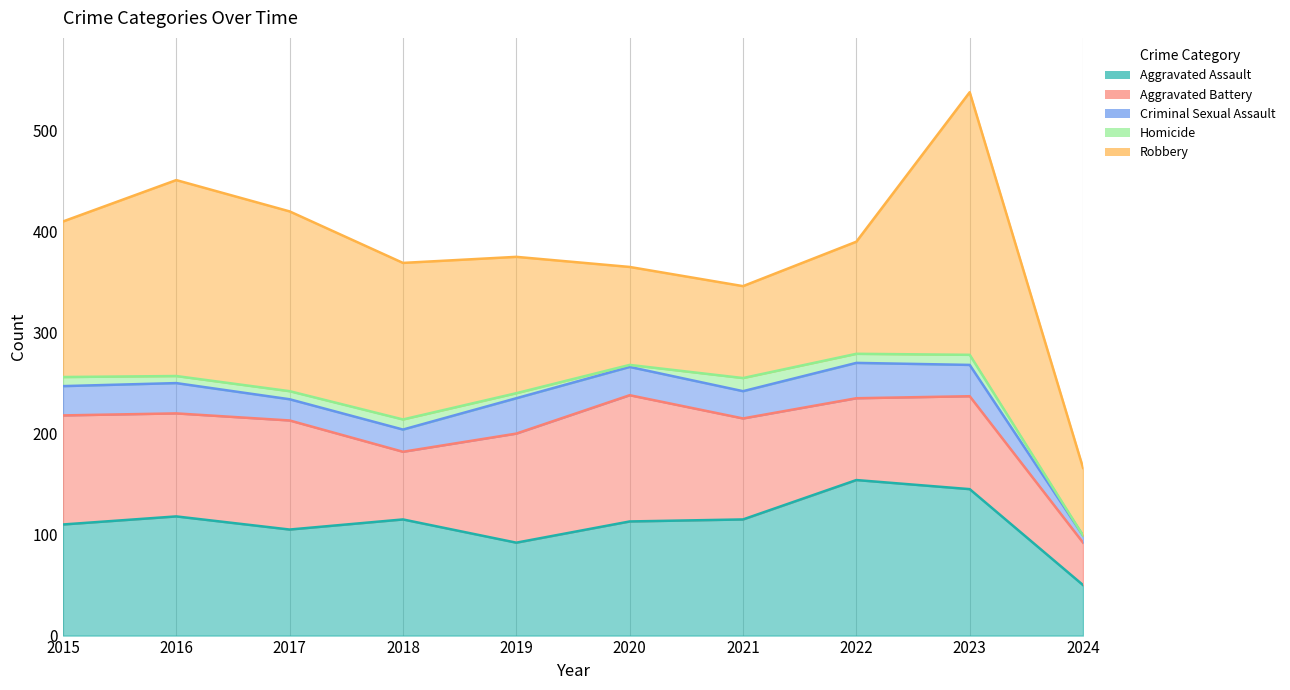

What are all the series names shown in the legend?

Aggravated Assault, Aggravated Battery, Criminal Sexual Assault, Homicide, Robbery